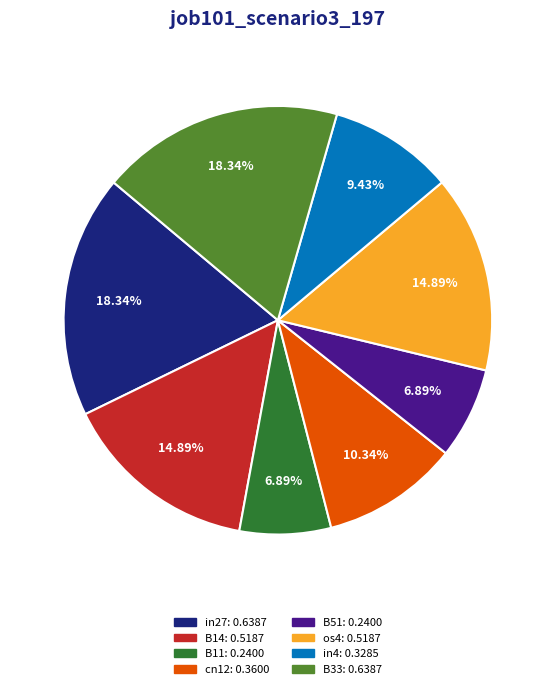

Does any single category account for the majority?

No